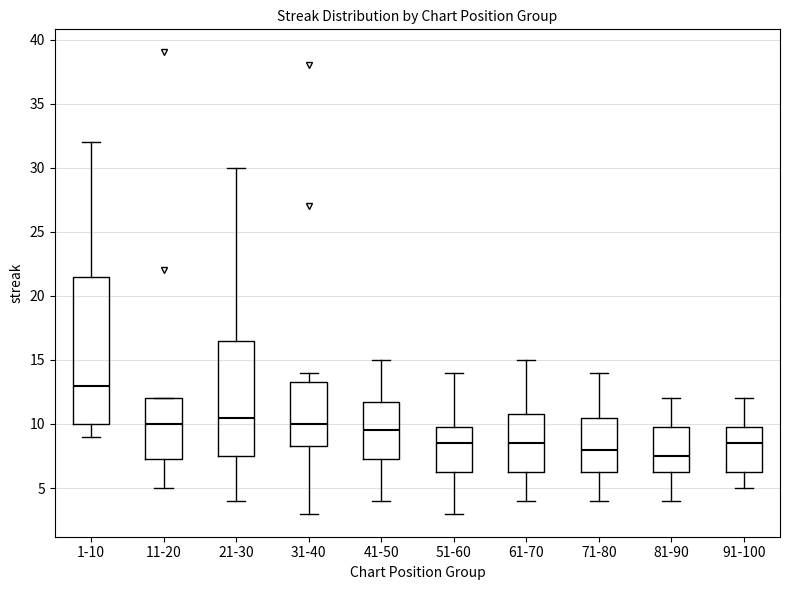

Comparing the boxes themselves (not the whiskers), which one is the tallest?

1-10